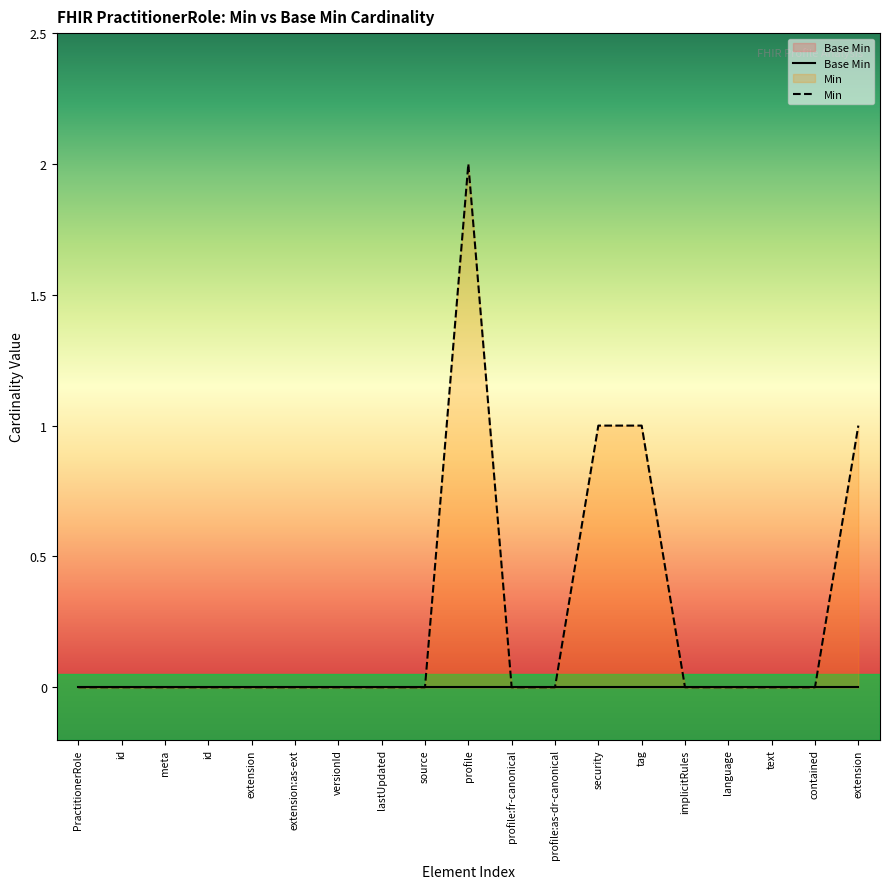

Rank the series at source from highest to lowest value.

Base Min, Min